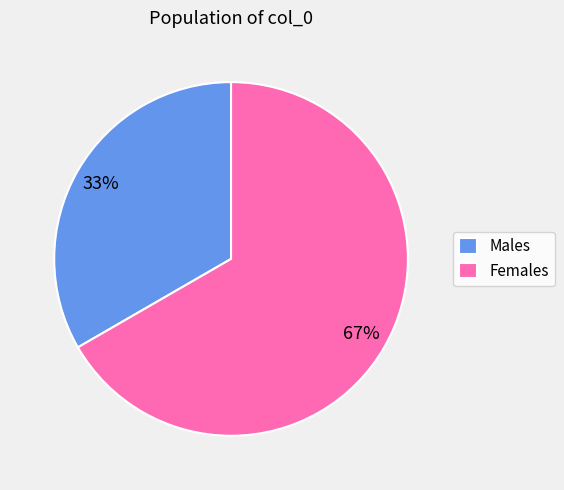

Which slice is the largest?

Females